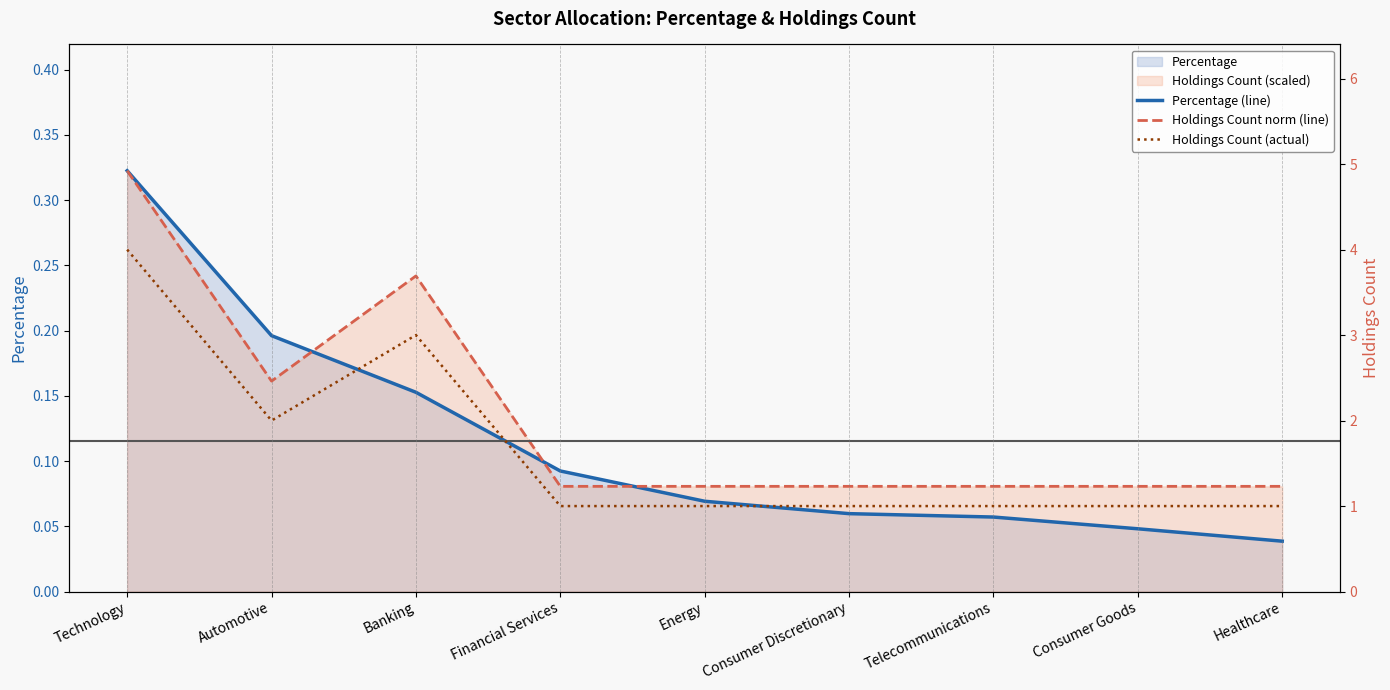

Which category has the highest value in the Holdings Count norm (line) series?

Technology